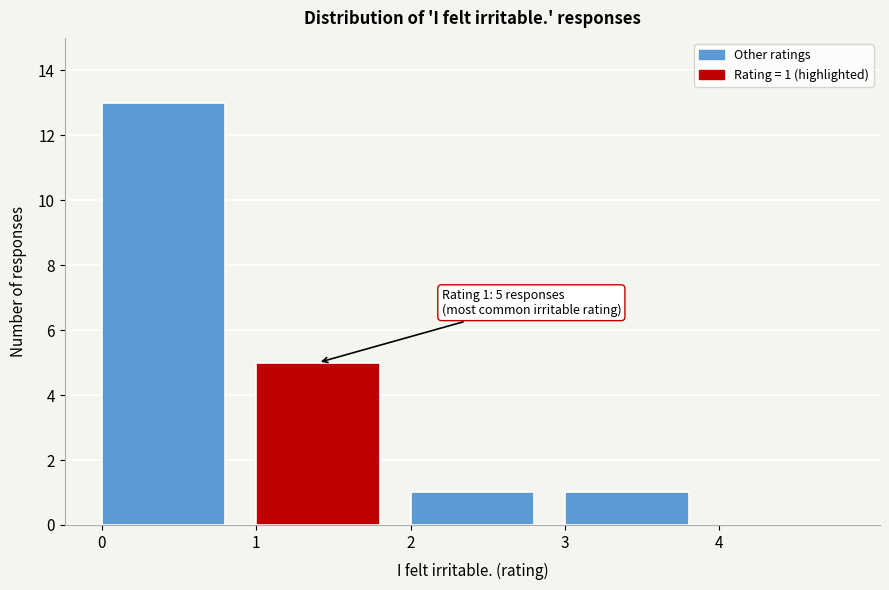

Over which range of the x-axis is the bar tallest?

0 to 1